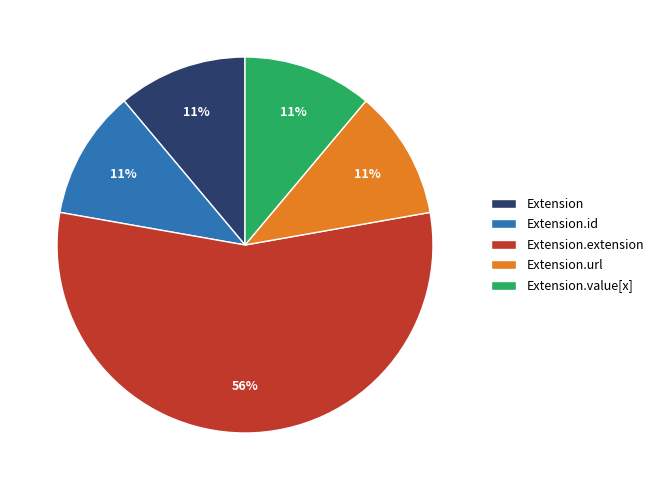

Is there any slice that represents more than half of the pie?

Yes